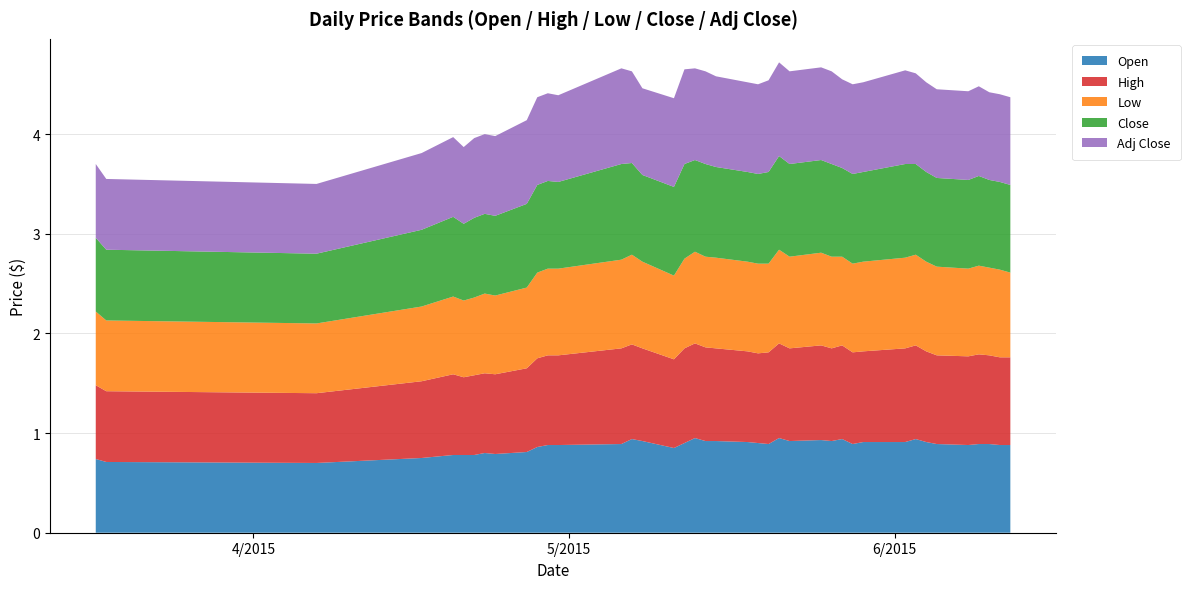

Reading left to right, transcribe all the data shown in this chart.

Open: 2015-03-17=0.7	2015-03-18=0.7	2015-04-07=0.7	2015-04-17=0.8	2015-04-20=0.8	2015-04-21=0.8	2015-04-22=0.8	2015-04-23=0.8	2015-04-24=0.8	2015-04-27=0.8	2015-04-28=0.9	2015-04-29=0.9	2015-04-30=0.9	2015-05-06=0.9	2015-05-07=0.9	2015-05-08=0.9	2015-05-11=0.8	2015-05-12=0.9	2015-05-13=0.9	2015-05-14=0.9	2015-05-15=0.9	2015-05-18=0.9	2015-05-19=0.9	2015-05-20=0.9	2015-05-21=0.9	2015-05-22=0.9	2015-05-25=0.9	2015-05-26=0.9	2015-05-27=0.9	2015-05-28=0.9	2015-05-29=0.9	2015-06-02=0.9	2015-06-03=0.9	2015-06-04=0.9	2015-06-05=0.9	2015-06-08=0.9	2015-06-09=0.9	2015-06-10=0.9	2015-06-11=0.9	2015-06-12=0.9
High: 2015-03-17=0.7	2015-03-18=0.7	2015-04-07=0.7	2015-04-17=0.8	2015-04-20=0.8	2015-04-21=0.8	2015-04-22=0.8	2015-04-23=0.8	2015-04-24=0.8	2015-04-27=0.8	2015-04-28=0.9	2015-04-29=0.9	2015-04-30=0.9	2015-05-06=1.0	2015-05-07=0.9	2015-05-08=0.9	2015-05-11=0.9	2015-05-12=0.9	2015-05-13=0.9	2015-05-14=0.9	2015-05-15=0.9	2015-05-18=0.9	2015-05-19=0.9	2015-05-20=0.9	2015-05-21=0.9	2015-05-22=0.9	2015-05-25=0.9	2015-05-26=0.9	2015-05-27=0.9	2015-05-28=0.9	2015-05-29=0.9	2015-06-02=0.9	2015-06-03=0.9	2015-06-04=0.9	2015-06-05=0.9	2015-06-08=0.9	2015-06-09=0.9	2015-06-10=0.9	2015-06-11=0.9	2015-06-12=0.9
Low: 2015-03-17=0.7	2015-03-18=0.7	2015-04-07=0.7	2015-04-17=0.8	2015-04-20=0.8	2015-04-21=0.8	2015-04-22=0.8	2015-04-23=0.8	2015-04-24=0.8	2015-04-27=0.8	2015-04-28=0.9	2015-04-29=0.9	2015-04-30=0.9	2015-05-06=0.9	2015-05-07=0.9	2015-05-08=0.9	2015-05-11=0.8	2015-05-12=0.9	2015-05-13=0.9	2015-05-14=0.9	2015-05-15=0.9	2015-05-18=0.9	2015-05-19=0.9	2015-05-20=0.9	2015-05-21=0.9	2015-05-22=0.9	2015-05-25=0.9	2015-05-26=0.9	2015-05-27=0.9	2015-05-28=0.9	2015-05-29=0.9	2015-06-02=0.9	2015-06-03=0.9	2015-06-04=0.9	2015-06-05=0.9	2015-06-08=0.9	2015-06-09=0.9	2015-06-10=0.9	2015-06-11=0.9	2015-06-12=0.8
Close: 2015-03-17=0.7	2015-03-18=0.7	2015-04-07=0.7	2015-04-17=0.8	2015-04-20=0.8	2015-04-21=0.8	2015-04-22=0.8	2015-04-23=0.8	2015-04-24=0.8	2015-04-27=0.8	2015-04-28=0.9	2015-04-29=0.9	2015-04-30=0.9	2015-05-06=1.0	2015-05-07=0.9	2015-05-08=0.9	2015-05-11=0.9	2015-05-12=0.9	2015-05-13=0.9	2015-05-14=0.9	2015-05-15=0.9	2015-05-18=0.9	2015-05-19=0.9	2015-05-20=0.9	2015-05-21=0.9	2015-05-22=0.9	2015-05-25=0.9	2015-05-26=0.9	2015-05-27=0.9	2015-05-28=0.9	2015-05-29=0.9	2015-06-02=0.9	2015-06-03=0.9	2015-06-04=0.9	2015-06-05=0.9	2015-06-08=0.9	2015-06-09=0.9	2015-06-10=0.9	2015-06-11=0.9	2015-06-12=0.9
Adj Close: 2015-03-17=0.7	2015-03-18=0.7	2015-04-07=0.7	2015-04-17=0.8	2015-04-20=0.8	2015-04-21=0.8	2015-04-22=0.8	2015-04-23=0.8	2015-04-24=0.8	2015-04-27=0.8	2015-04-28=0.9	2015-04-29=0.9	2015-04-30=0.9	2015-05-06=1.0	2015-05-07=0.9	2015-05-08=0.9	2015-05-11=0.9	2015-05-12=0.9	2015-05-13=0.9	2015-05-14=0.9	2015-05-15=0.9	2015-05-18=0.9	2015-05-19=0.9	2015-05-20=0.9	2015-05-21=0.9	2015-05-22=0.9	2015-05-25=0.9	2015-05-26=0.9	2015-05-27=0.9	2015-05-28=0.9	2015-05-29=0.9	2015-06-02=0.9	2015-06-03=0.9	2015-06-04=0.9	2015-06-05=0.9	2015-06-08=0.9	2015-06-09=0.9	2015-06-10=0.9	2015-06-11=0.9	2015-06-12=0.9